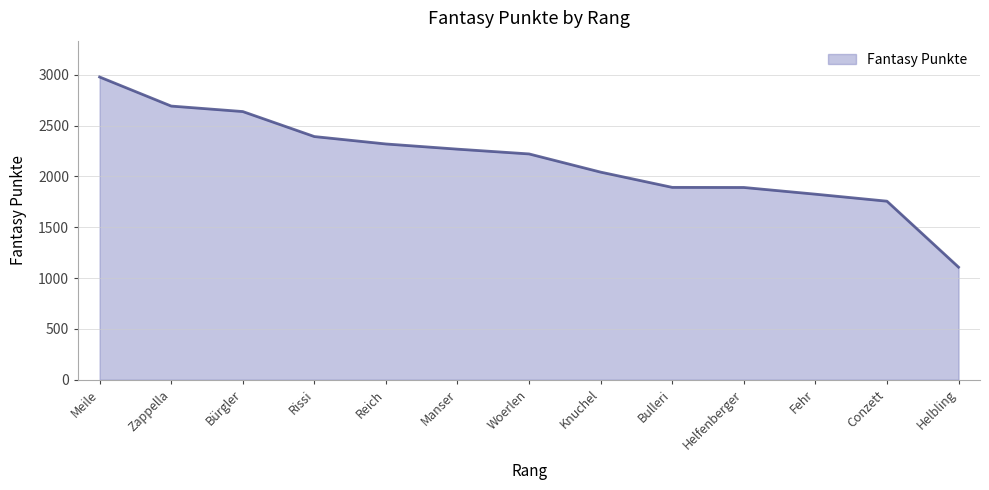

What is the difference between the maximum and minimum values?

1871